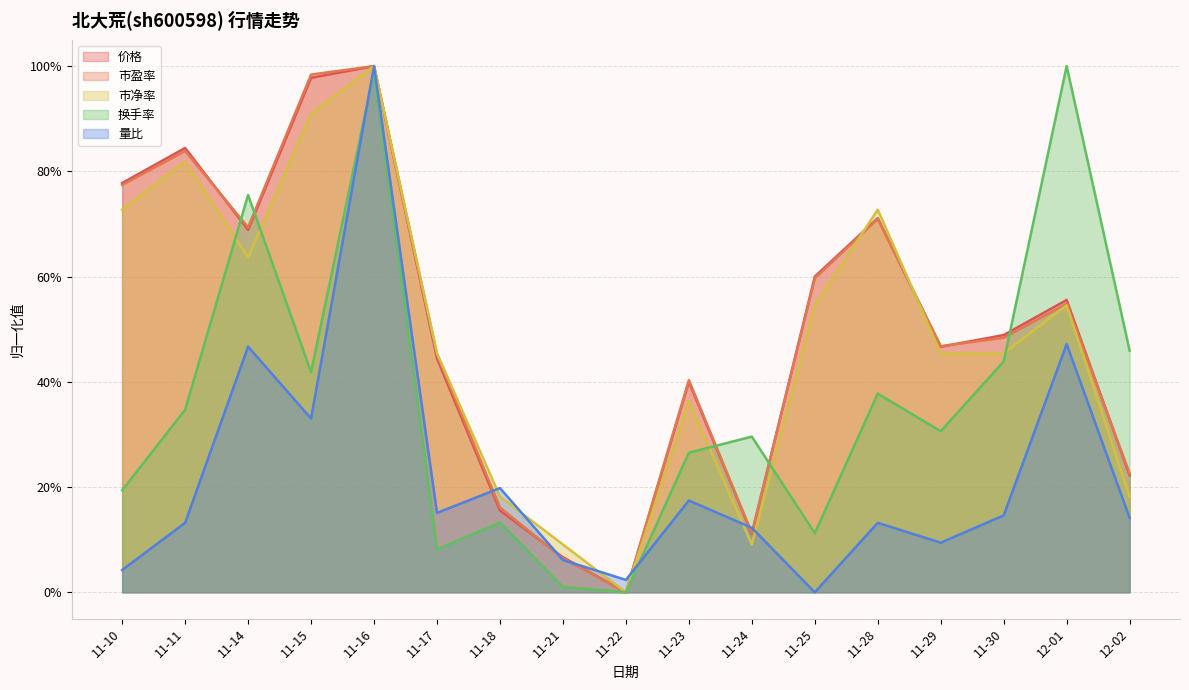

Which series has the largest total across all categories?

市盈率